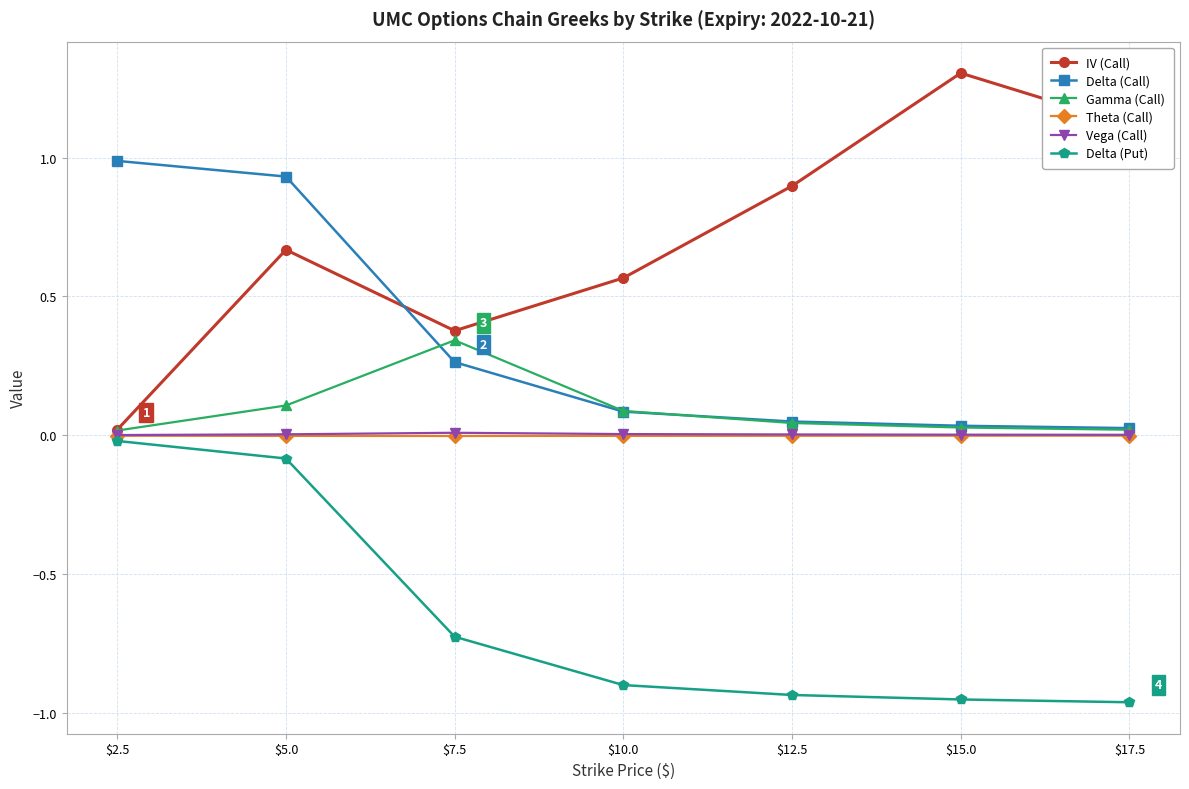

How many categories are shown in the chart?

7